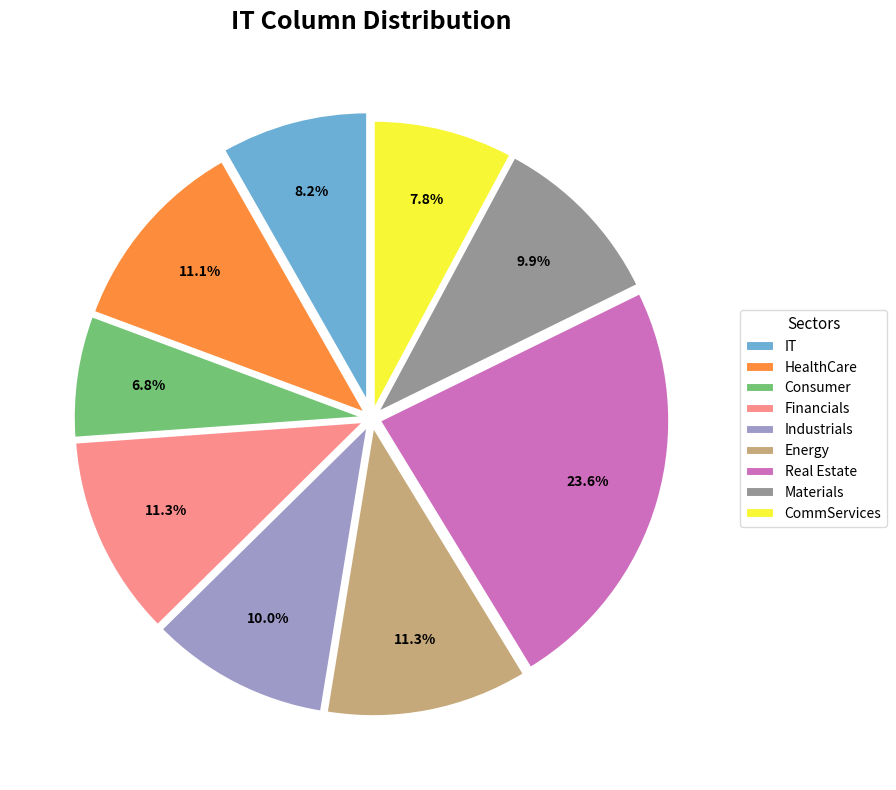

What percentage is the Real Estate slice, to the nearest percent?

24%